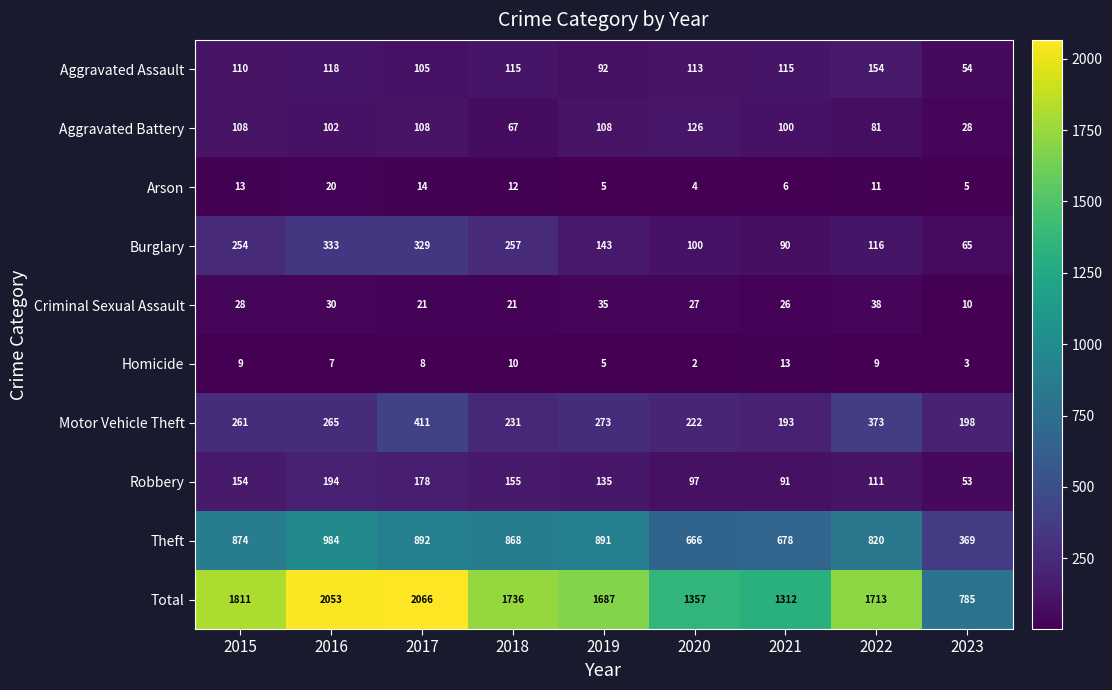

What is the difference between the second highest and second lowest values in the Total series?

741